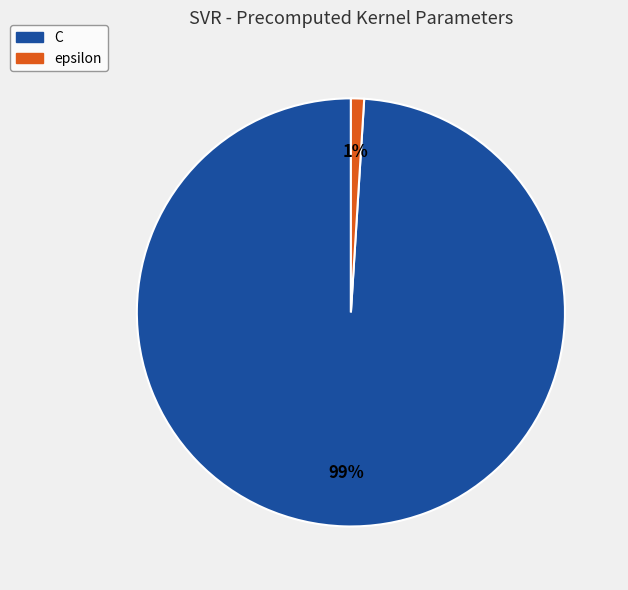

The epsilon slice represents 11% of the pie. True or false?

False